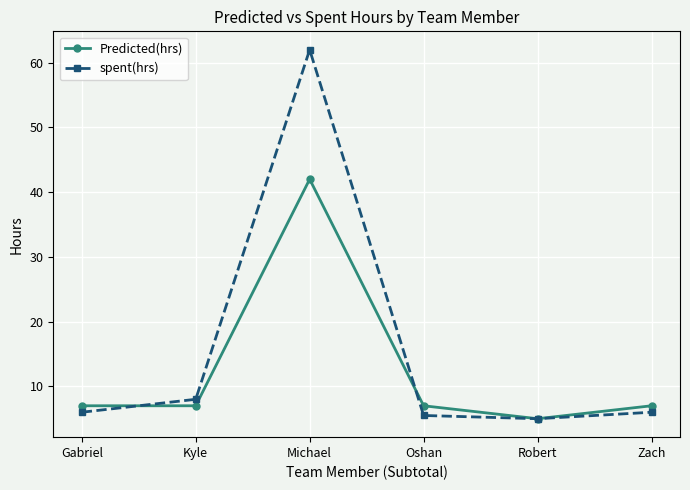

True or false: spent(hrs) and Predicted(hrs) intersect in this chart.

True